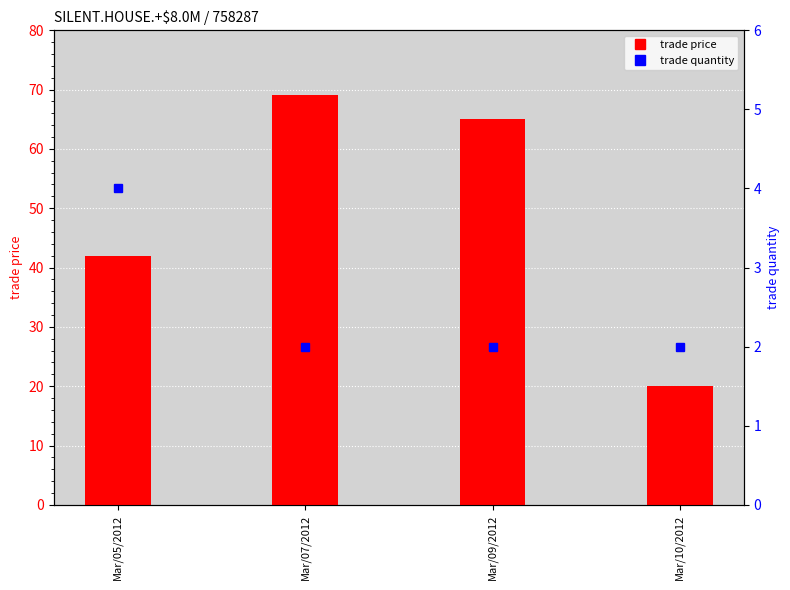

What is the label of the 1st bar from the left?

Mar/05/2012